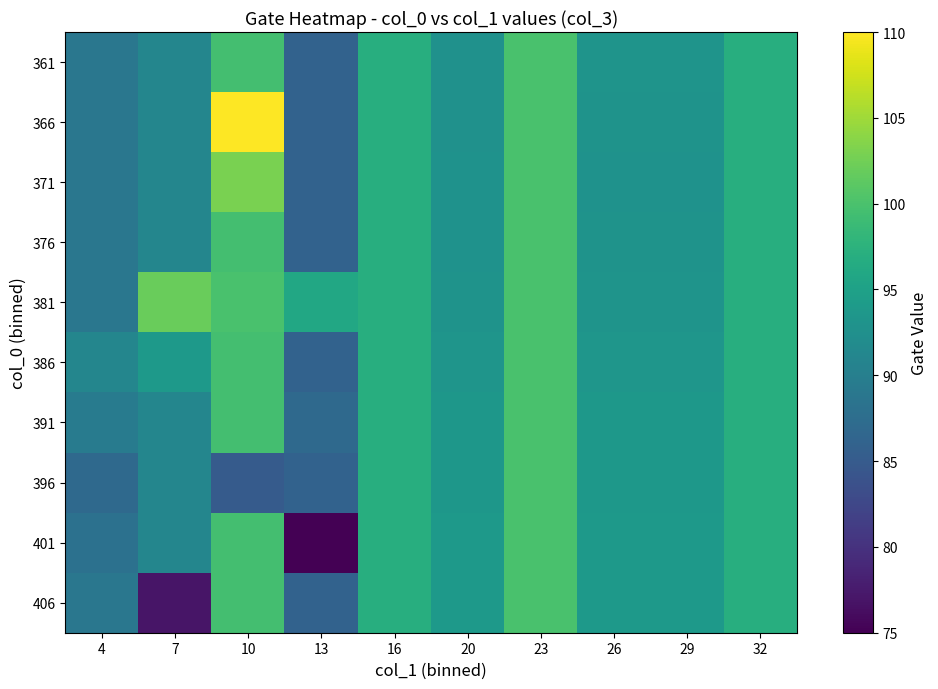

Which has a higher value, 32 or 26?

32